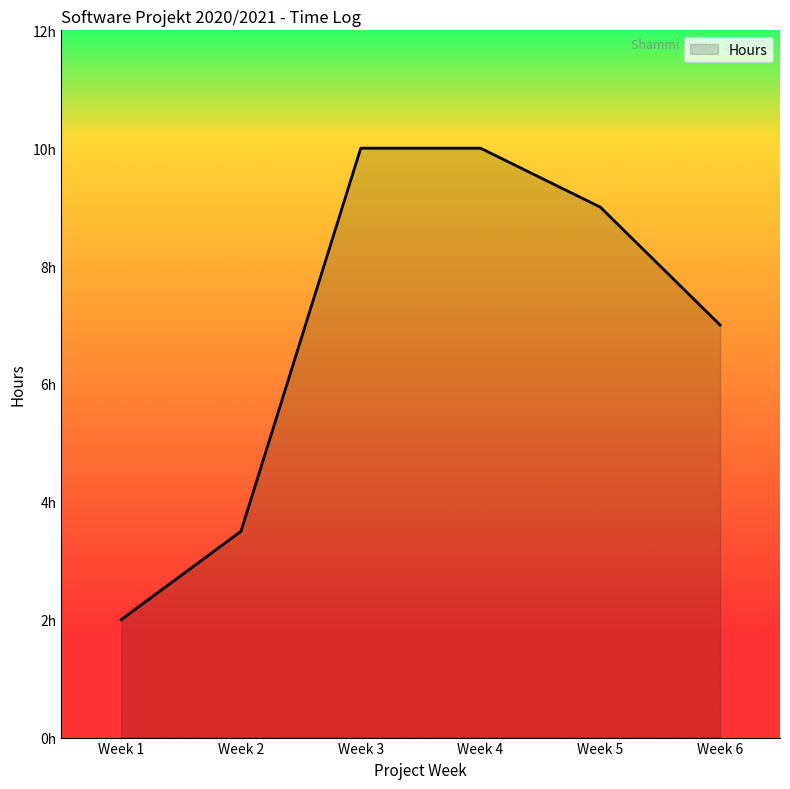

What is the minimum value shown in the chart?

2.0